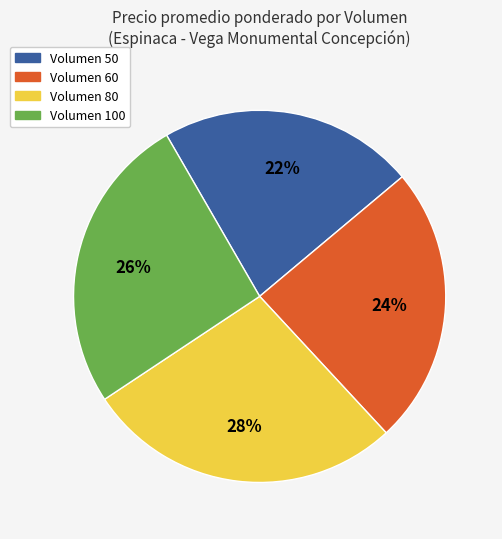

Approximately how many times larger is the value at Volumen 60 compared to Volumen 80?

0.9